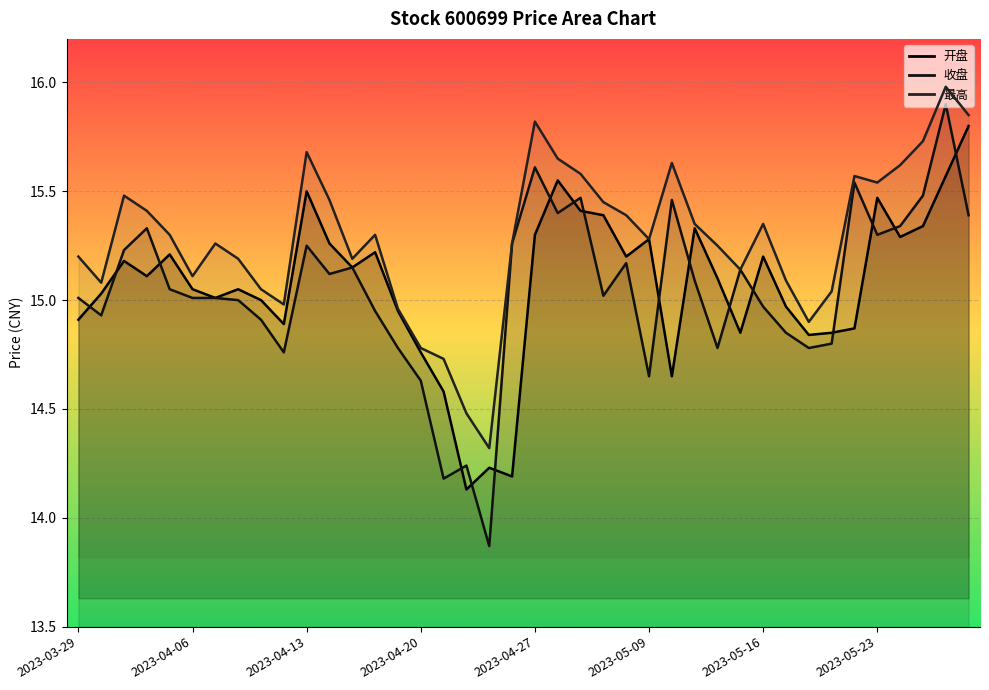

Is the value of 最高 at 2023-04-27 greater than the value of 开盘 at 15?

Yes